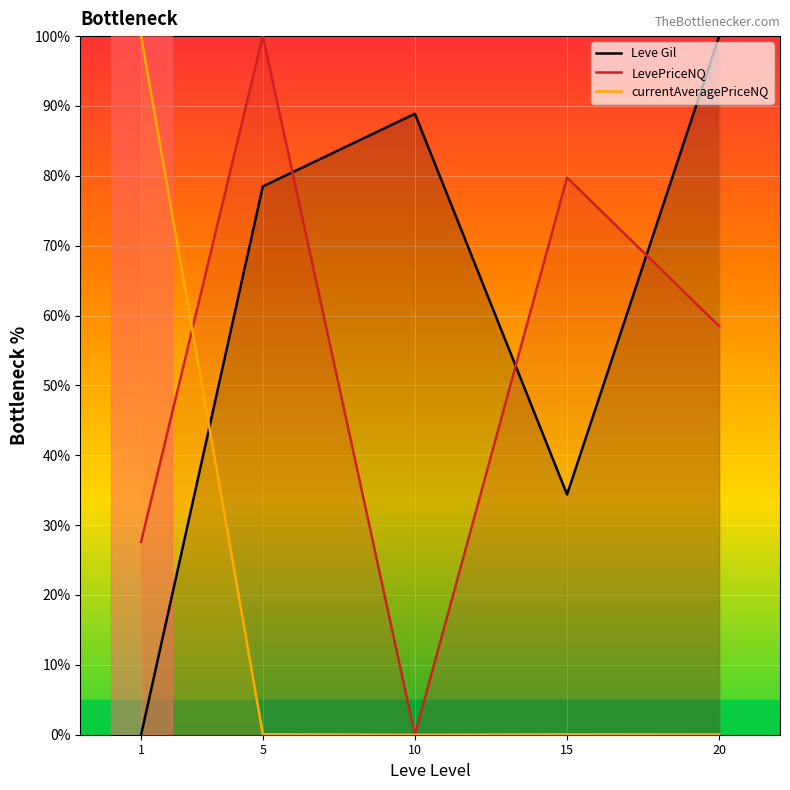

Which series ends up on top after the final intersection of LevePriceNQ and Leve Gil?

Leve Gil